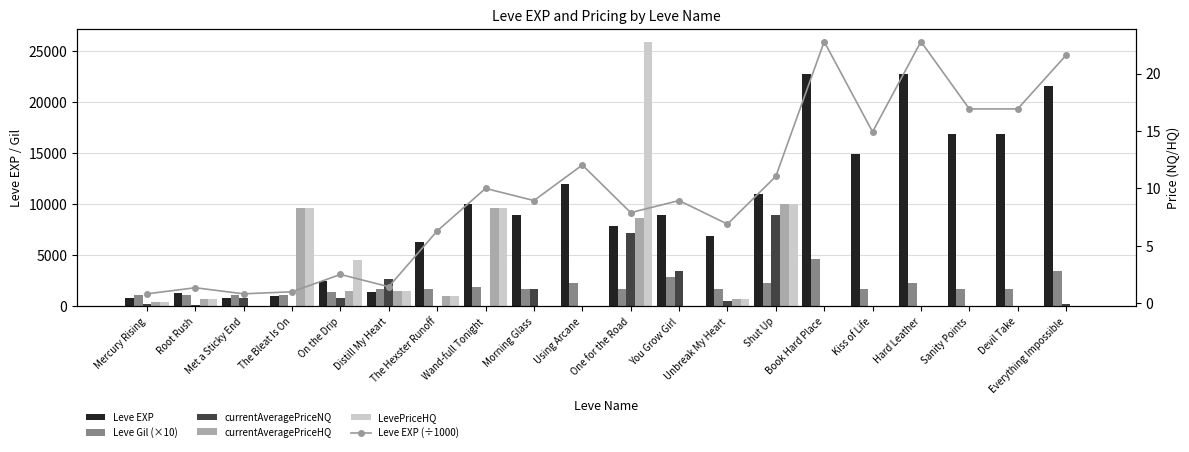

What is the maximum value for currentAveragePriceNQ?

9000.0